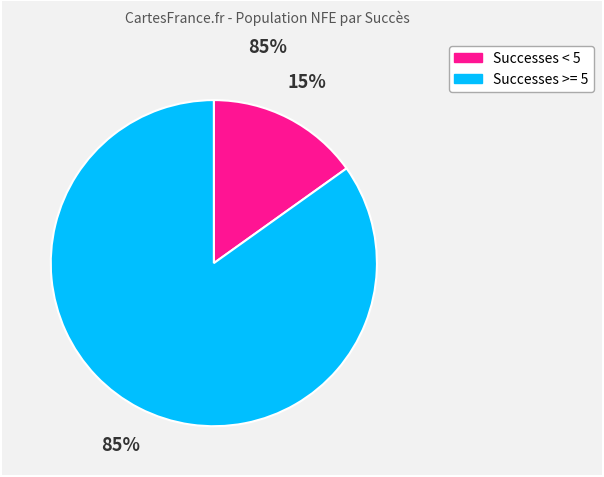

Is there a majority slice in this chart?

Yes